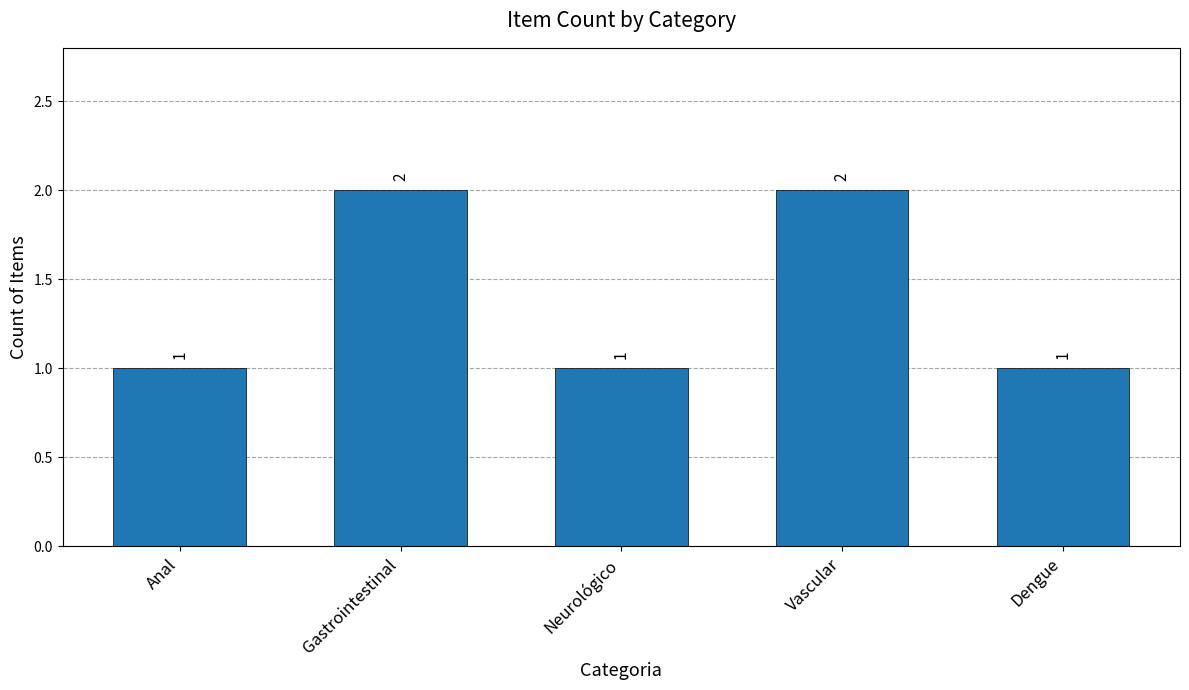

What is the difference between the maximum and minimum values?

1